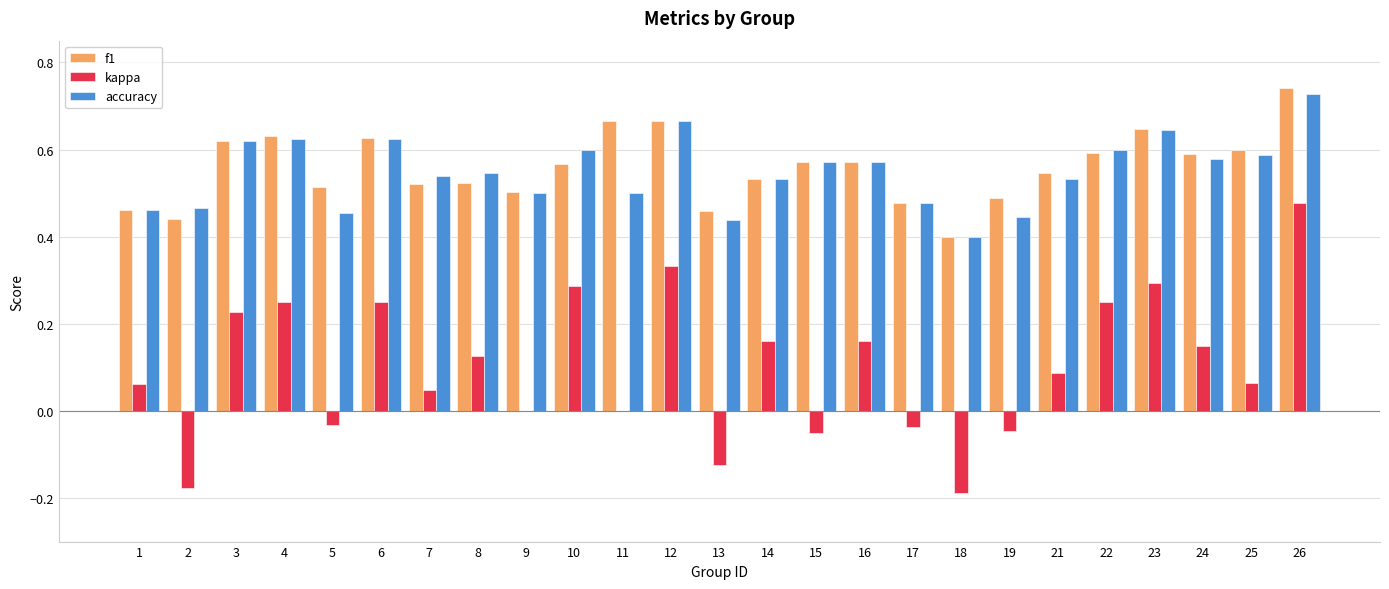

Which label corresponds to the largest value in the chart?

26